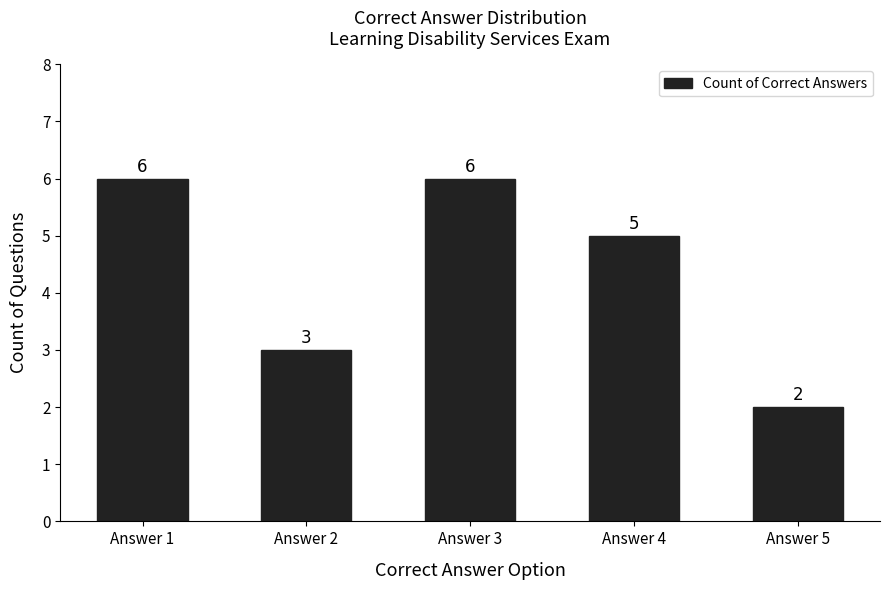

Reading right to left, list all the values displayed in this chart.

Answer 5=2	Answer 4=5	Answer 3=6	Answer 2=3	Answer 1=6